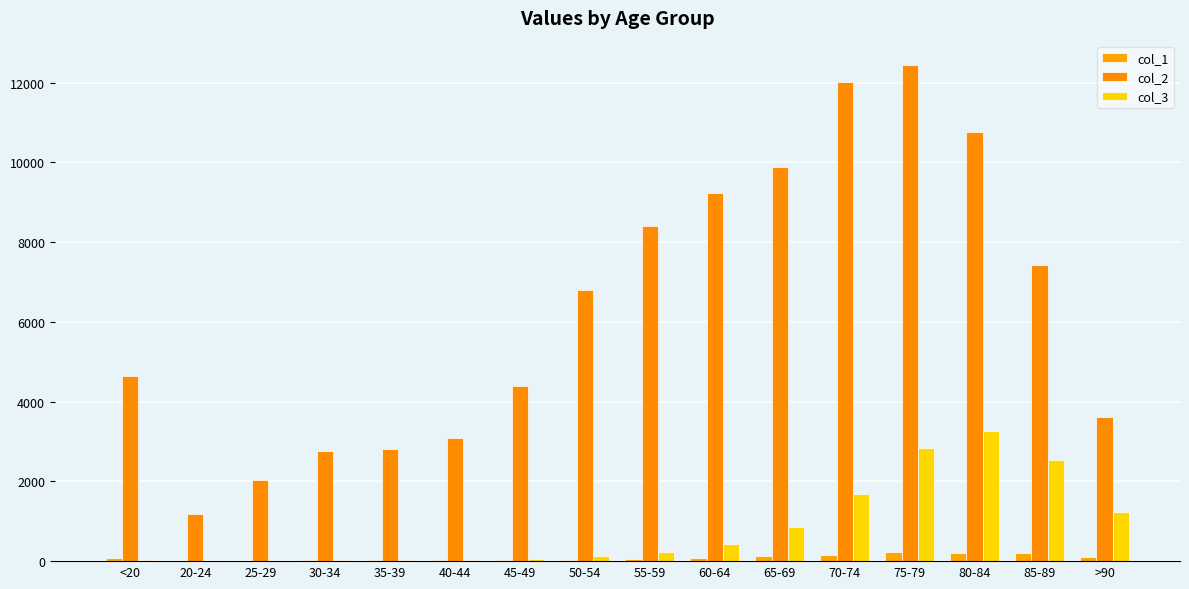

Which label corresponds to the smallest value in the chart?

25-29